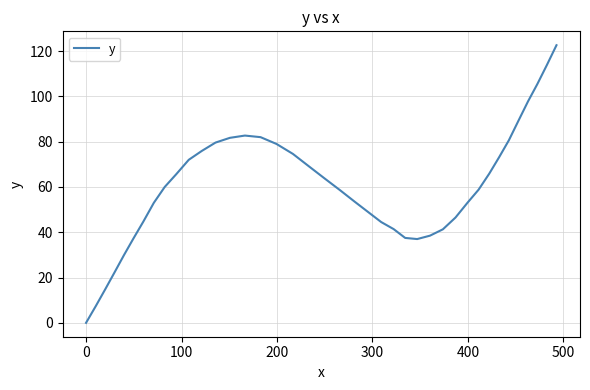

What is the maximum value shown in the chart?

122.6